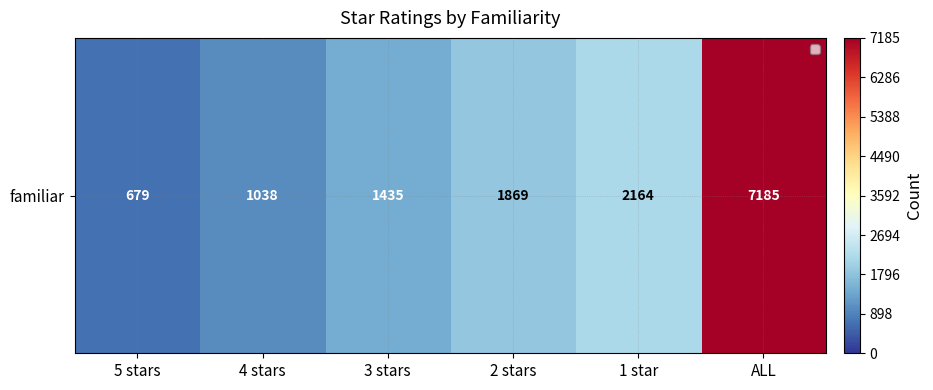

Rank the categories by value from highest to lowest.

ALL, 1 star, 2 stars, 3 stars, 4 stars, 5 stars